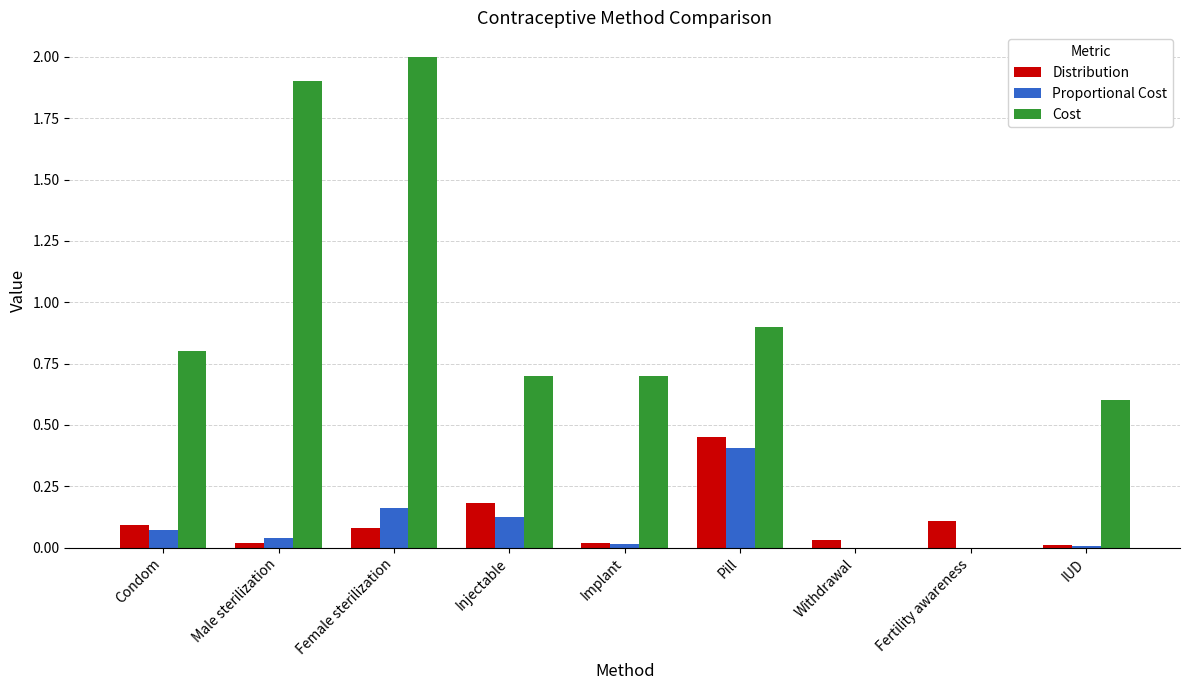

Count the number of categories in the chart.

9